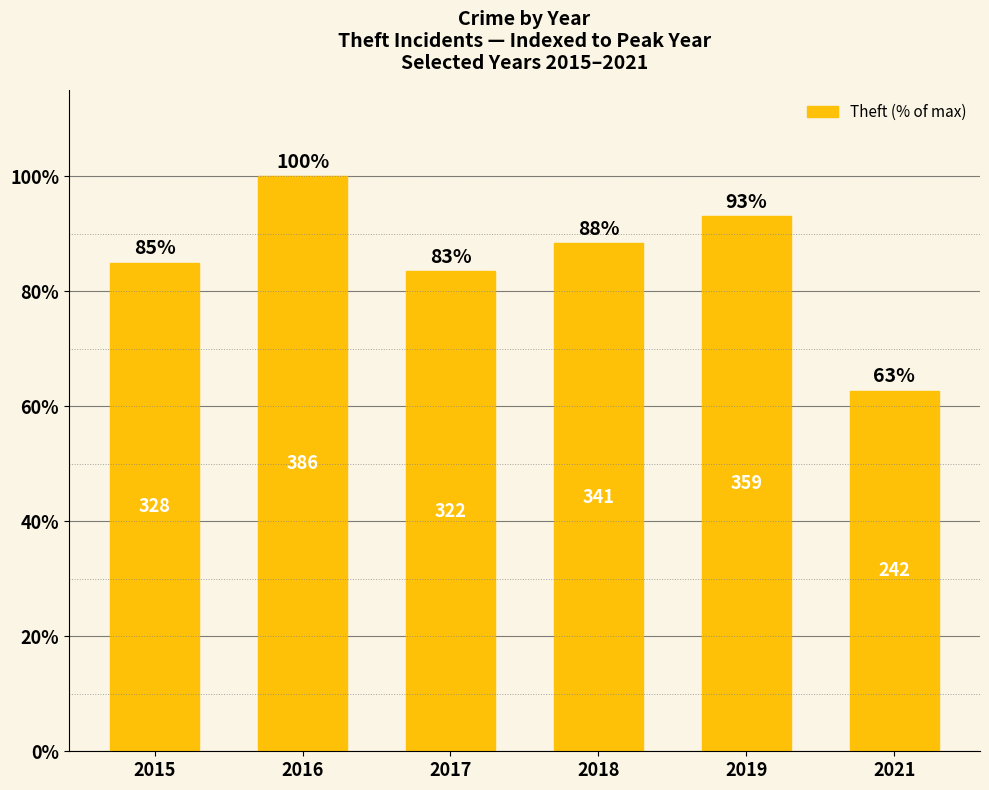

How many bars are there in total?

6